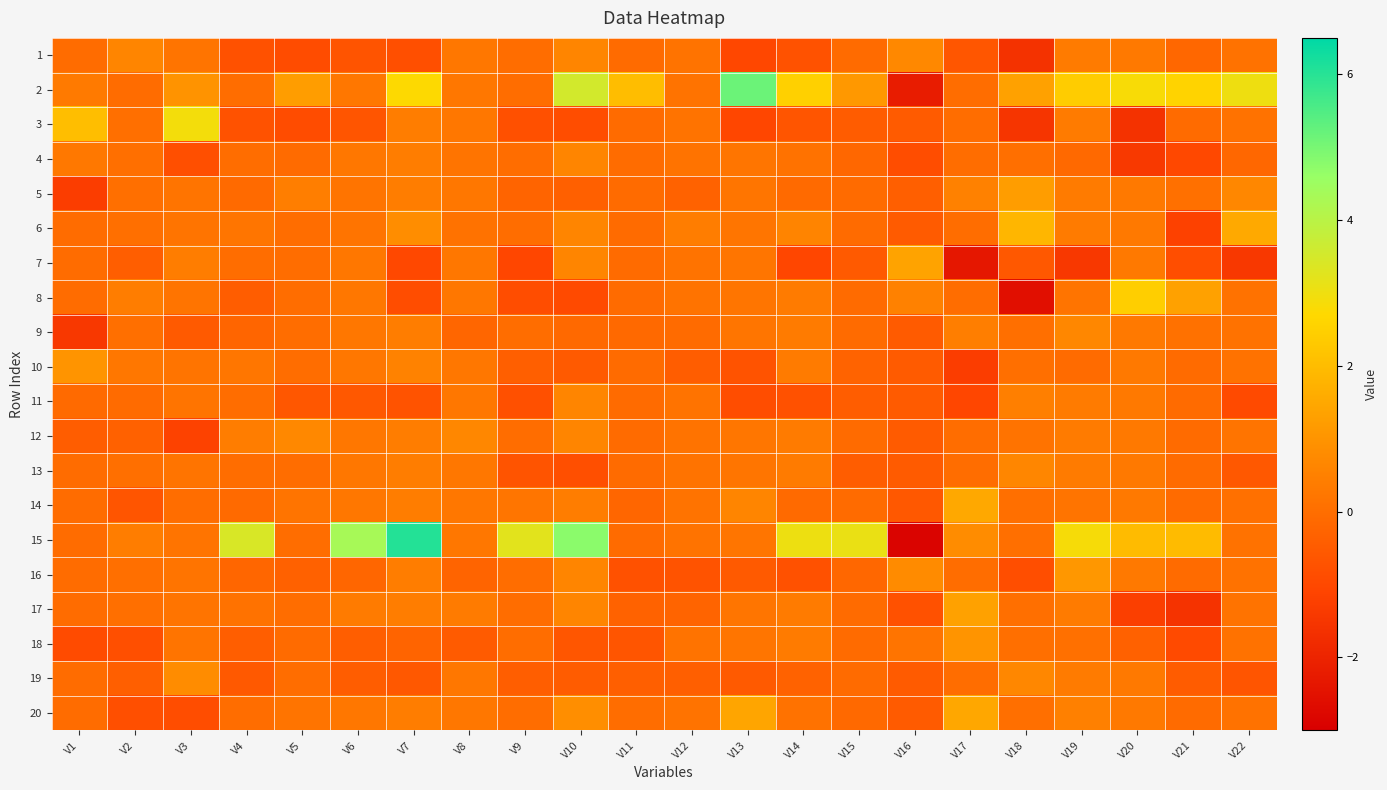

At how many categories does at least one series exceed 2?

15